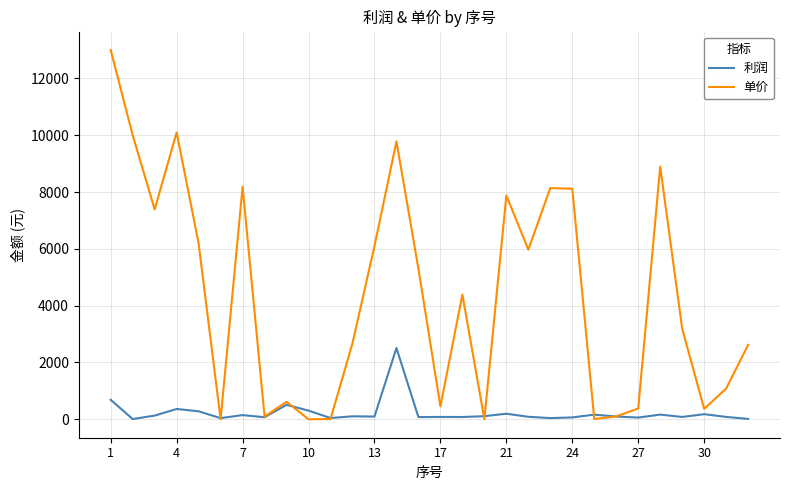

How many values in the 单价 series are below 4390?

15